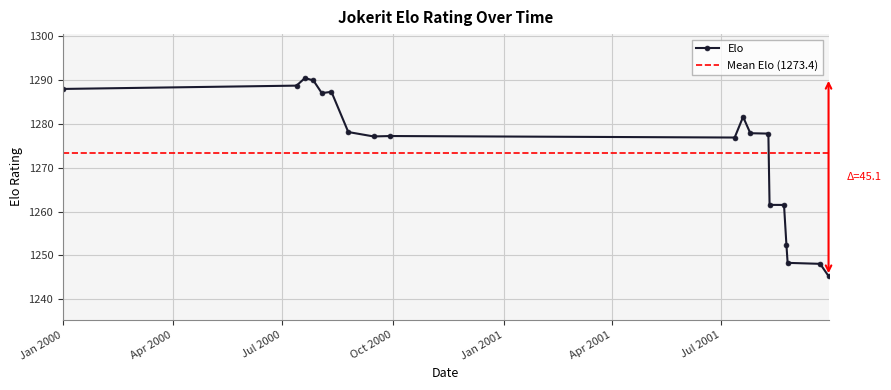

How many points are lower than both their immediate neighbors (excluding endpoints)?

3